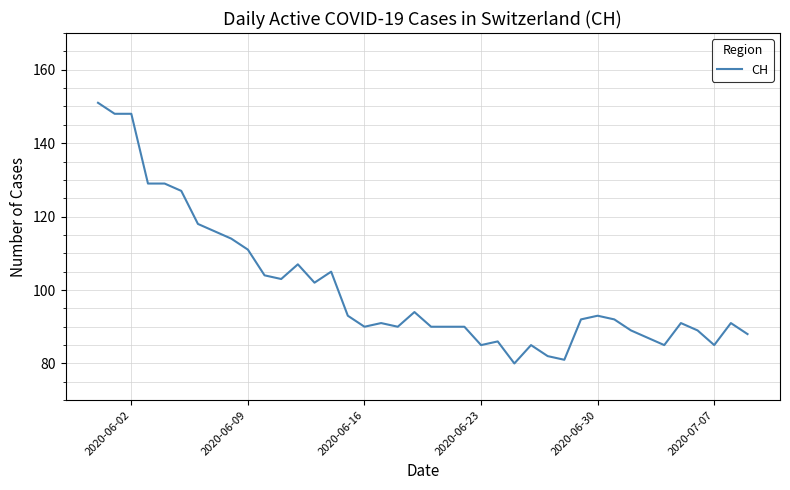

What is the greatest value displayed?

151